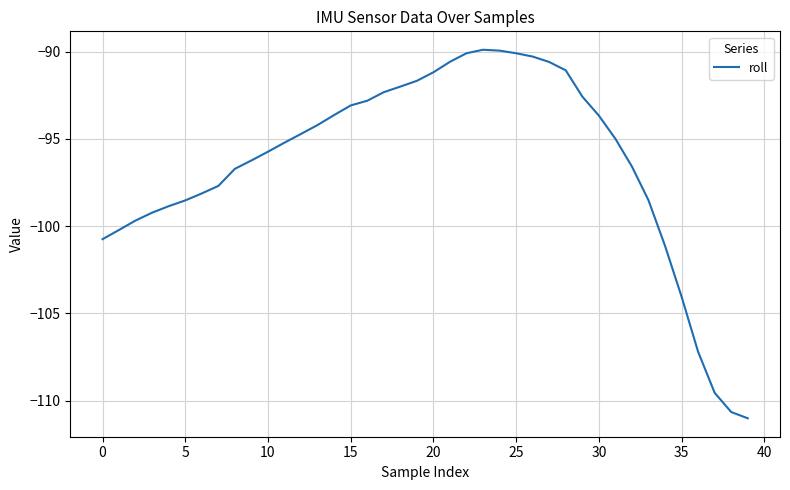

How many lines are shown in the chart?

1